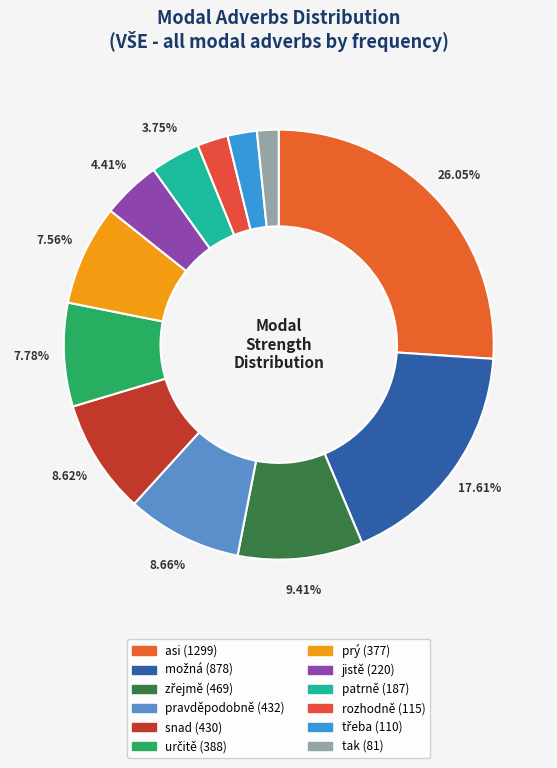

Which slice is the smallest?

tak